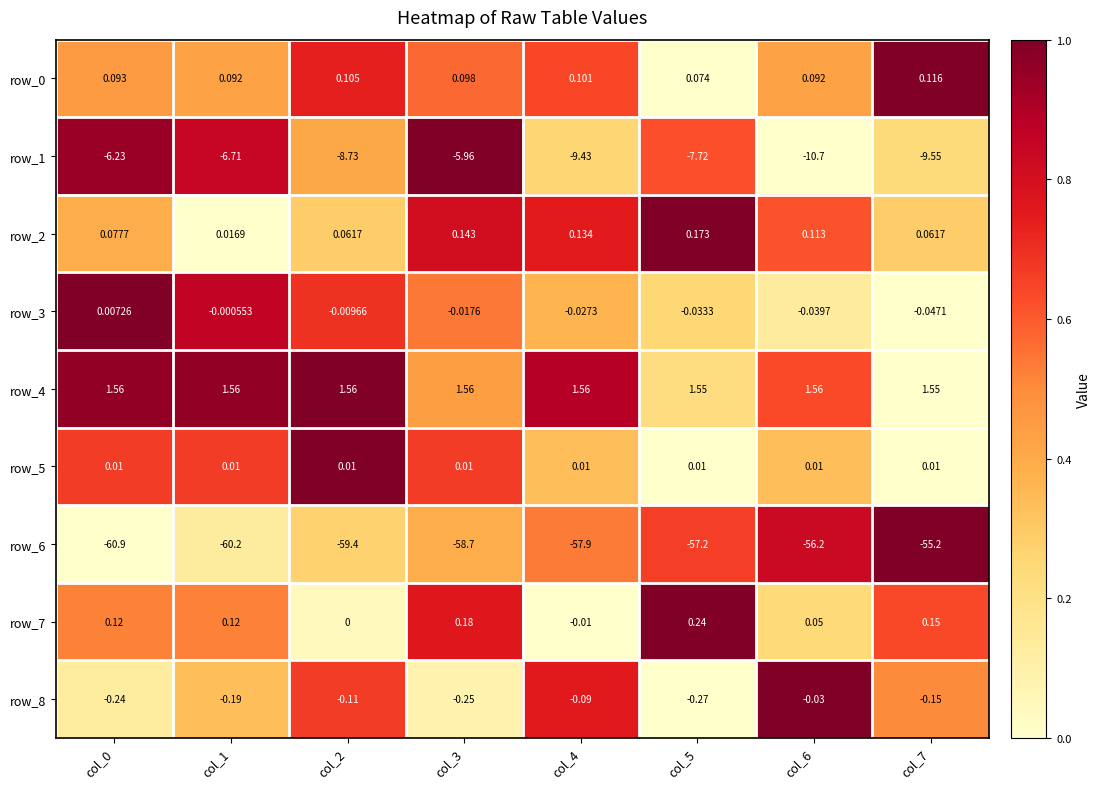

At how many categories does at least one series exceed 0?

8